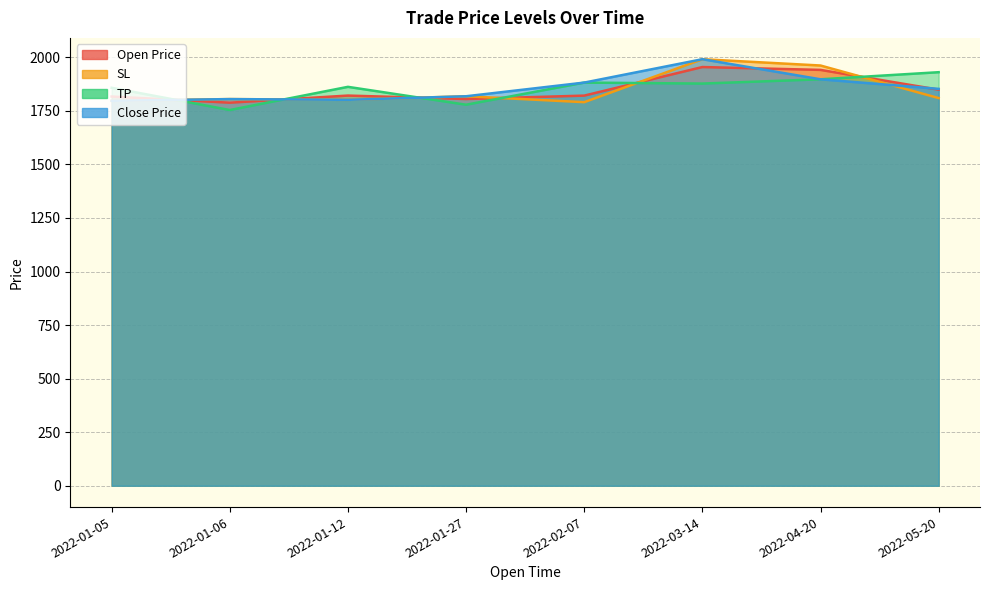

What is the minimum value for SL?

1790.7